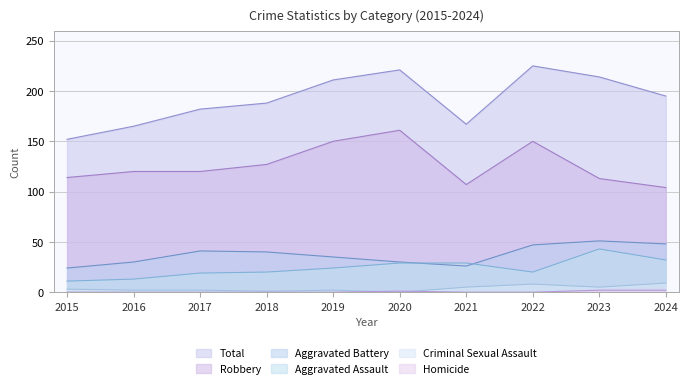

Reading right to left, extract all data points from this chart.

Aggravated Assault: 32	43	20	29	29	24	20	19	13	11
Aggravated Battery: 48	51	47	26	30	35	40	41	30	24
Criminal Sexual Assault: 9	5	8	5	0	2	1	2	2	3
Homicide: 2	2	0	0	1	0	0	0	0	0
Robbery: 104	113	150	107	161	150	127	120	120	114
Total: 195	214	225	167	221	211	188	182	165	152